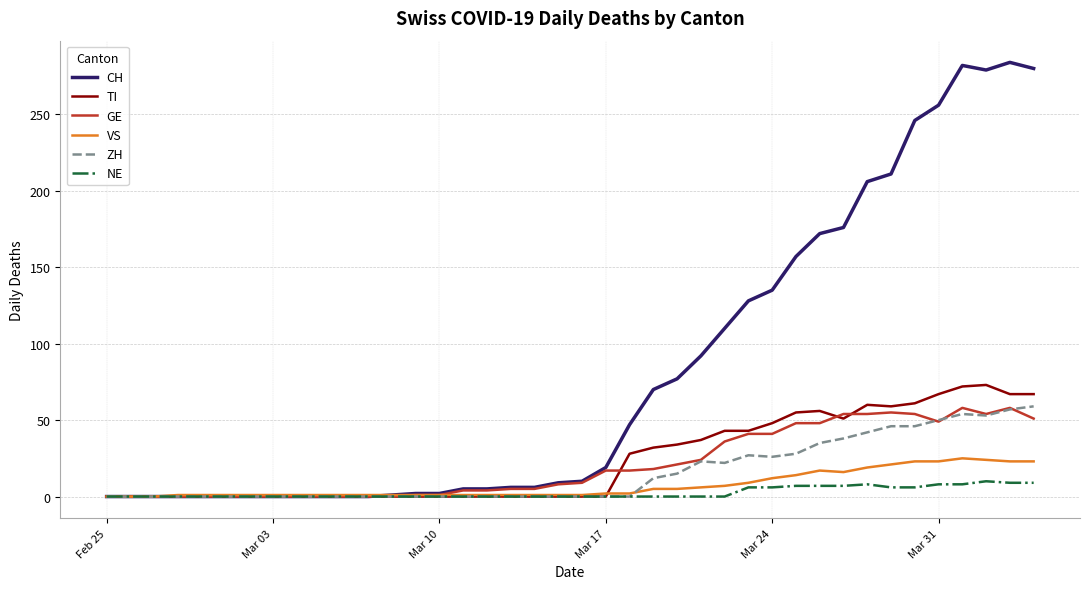

What is the maximum value for CH?

284